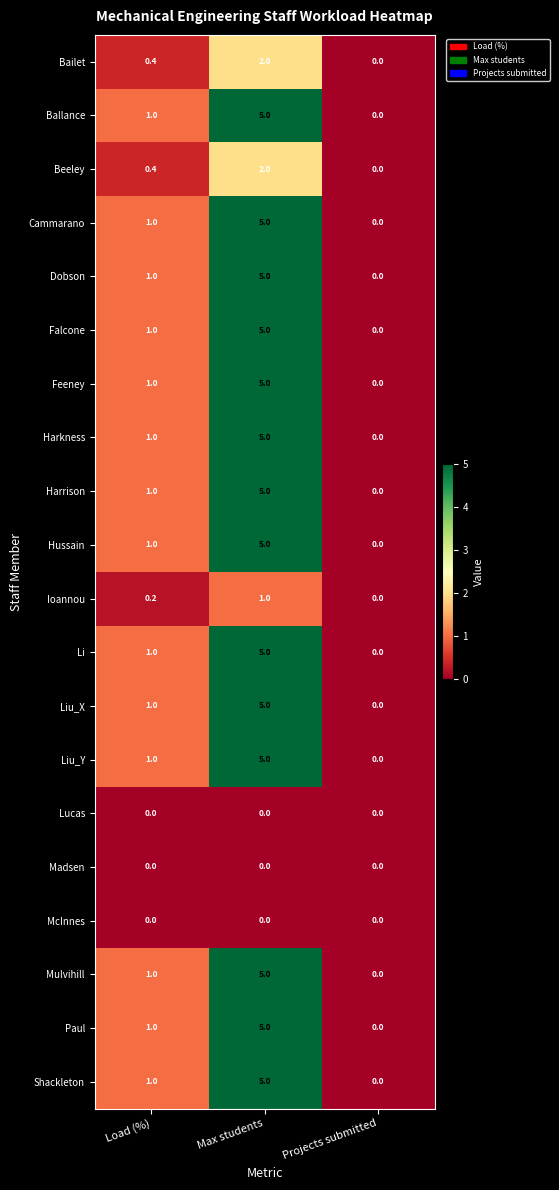

Read the Falcone value at Load (%).

1.0